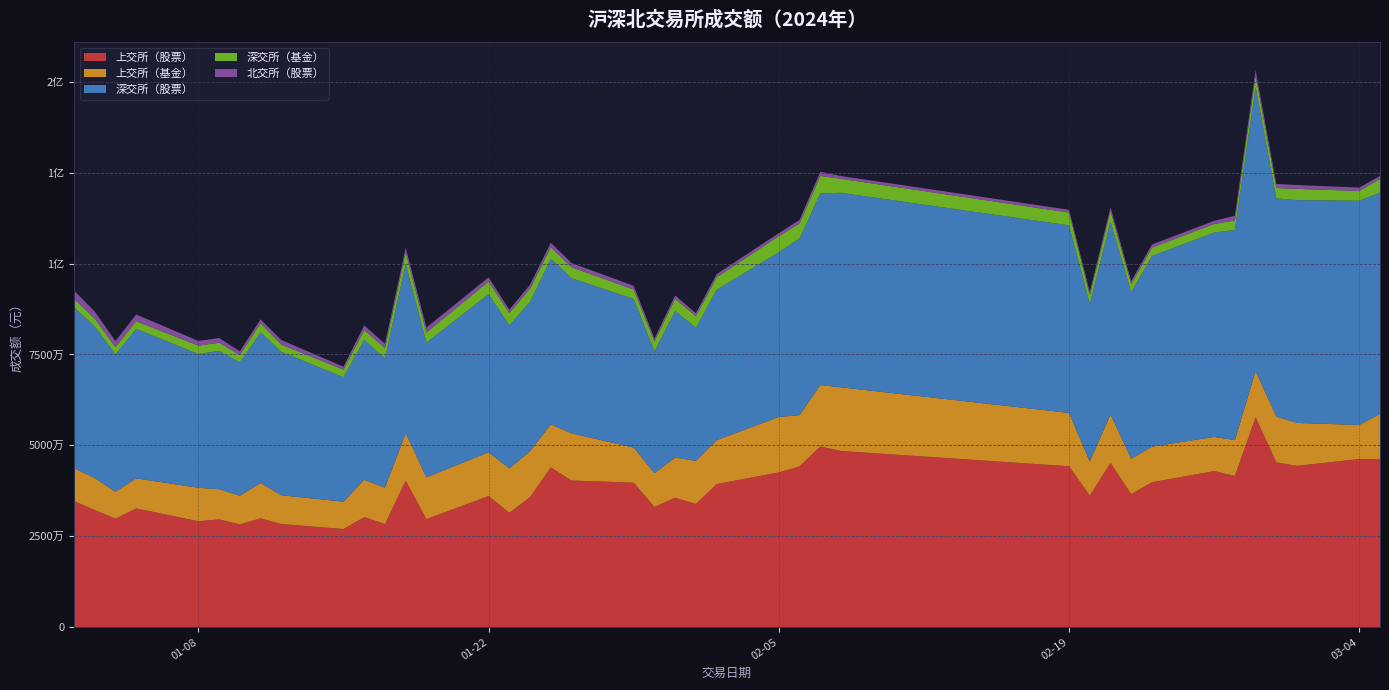

Reading right to left, transcribe all the data shown in this chart.

上交所（股票）: 46137800.0	46251200.0	44352300.0	45326000.0	57691400.0	41575800.0	42912400.0	39856600.0	36583800.0	45141600.0	36190300.0	44248800.0	48447000.0	49685900.0	44193400.0	42563600.0	39332500.0	33878100.0	35598900.0	33029800.0	39732500.0	40320200.0	43933100.0	35775100.0	31425200.0	36069400.0	29704900.0	40272800.0	28352100.0	30256200.0	26978800.0	28353100.0	29928100.0	28259300.0	29626300.0	29120300.0	32646900.0	29852600.0	32198600.0	34683300.0
上交所（基金）: 12511800.0	9359500.0	11813200.0	12585200.0	12736500.0	9862700.0	9403600.0	9785900.0	9738200.0	13356900.0	9351000.0	14669400.0	17509200.0	16897000.0	14130500.0	15241700.0	12090800.0	11832400.0	11040000.0	9310100.0	9658900.0	12972600.0	11853800.0	12602300.0	12235100.0	12011800.0	11489600.0	13109200.0	10009400.0	10269100.0	7529700.0	7917500.0	9720500.0	7886200.0	8311400.0	9208600.0	8268600.0	7383100.0	8801100.0	9009600.0
深交所（股票）: 60861900.0	61665800.0	61299400.0	60004300.0	78072900.0	57822600.0	56199500.0	52423300.0	45783800.0	52984900.0	43316900.0	51597000.0	53509200.0	52688700.0	48596000.0	45310400.0	41353900.0	36599000.0	40322400.0	33481800.0	40868000.0	42659200.0	45501100.0	41094100.0	39317100.0	43509500.0	37045900.0	46455400.0	35520400.0	38478800.0	34223400.0	39442300.0	41432700.0	36638700.0	38041300.0	36783000.0	41105600.0	37771200.0	41705400.0	44299500.0
深交所（基金）: 3757600.0	2696900.0	3073500.0	2876400.0	3215900.0	2600400.0	2386600.0	2333900.0	2225300.0	2982900.0	2452200.0	3511700.0	3842100.0	4851300.0	4110600.0	4447400.0	3450300.0	3216300.0	3342500.0	2767500.0	2597200.0	3049500.0	3223600.0	3637700.0	3398100.0	3479200.0	2787600.0	3291300.0	2858700.0	2720200.0	2092100.0	1992600.0	2556000.0	2088400.0	2242600.0	2316900.0	2127300.0	1998800.0	2170600.0	2310200.0
北交所（股票）: 840125.8	922440.3	1065948.5	1112105.2	1493874.9	1299942.3	852515.4	857123.1	854196.9	1004941.7	931895.2	768857.8	776181.9	1134795.8	994317.3	804836.2	882167.7	818257.8	907236.0	798482.4	1029607.3	1133951.0	1222434.9	1087784.6	927448.9	1141326.8	1393879.0	1219548.1	1202230.3	1273853.0	813540.1	1264138.8	1028311.2	1011464.1	1300988.9	1288235.5	1852852.1	1683167.6	1924313.6	2252478.1
合计: 124109225.8	120895840.3	121604348.5	121904005.2	153210574.9	113161442.3	111754615.4	105256823.1	95185296.9	115471241.7	92242295.2	114795757.8	124083681.9	125257695.8	112024817.3	108367936.2	97109667.7	86344057.8	91211036.0	79387682.4	93886207.3	100135451.0	105734034.9	94196984.7	87302948.9	96211226.8	82421879.0	104348248.1	77942830.3	82998153.0	71637540.1	78969638.8	84665611.2	75884064.1	79522588.9	78717035.5	86001252.1	78688867.7	86800013.6	92555078.1